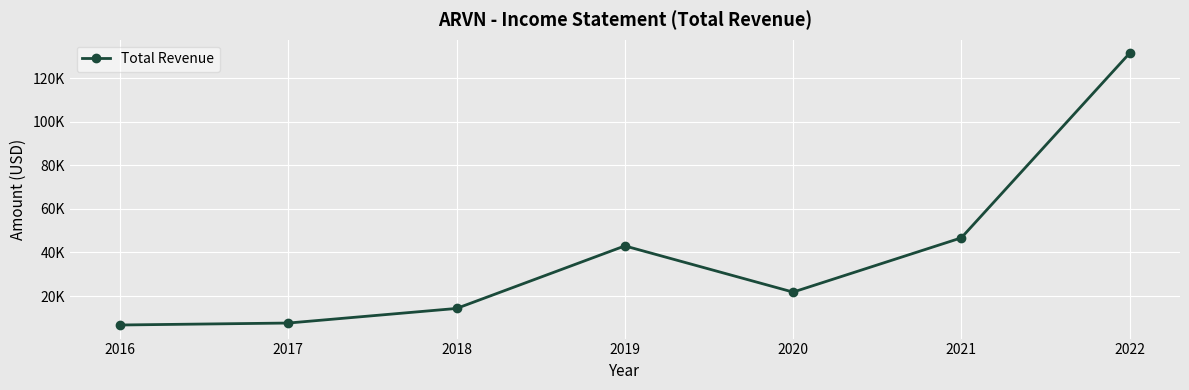

What is the value of the 7th point from the left?

131400